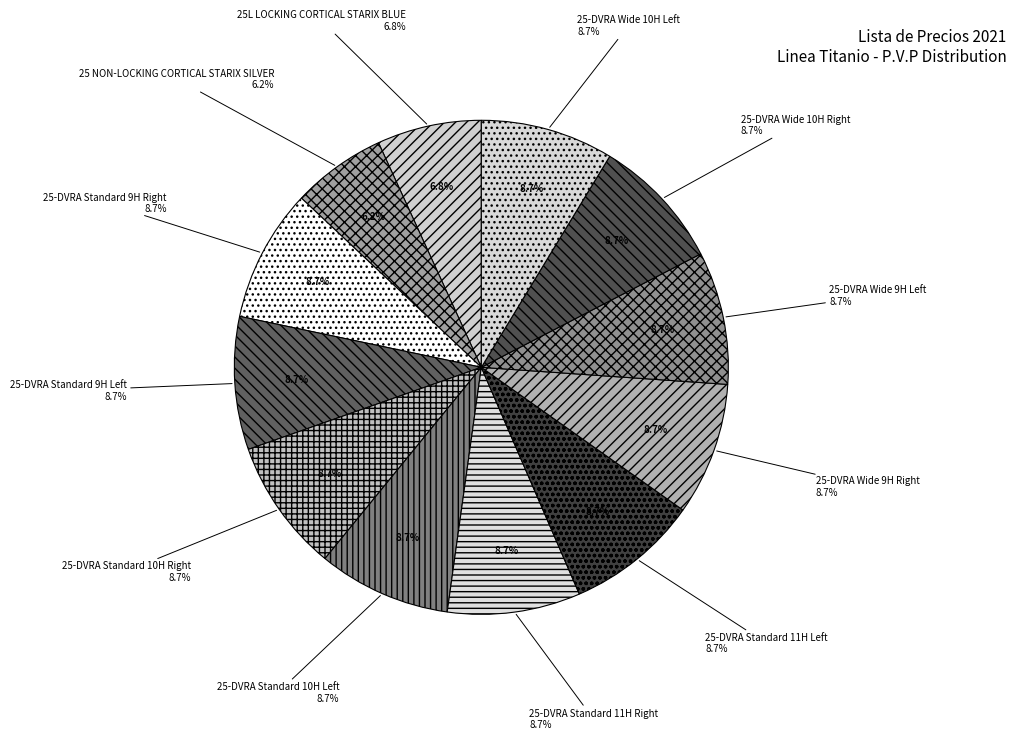

Which slice is the smallest?

25 NON-LOCKING CORTICAL STARIX SILVER